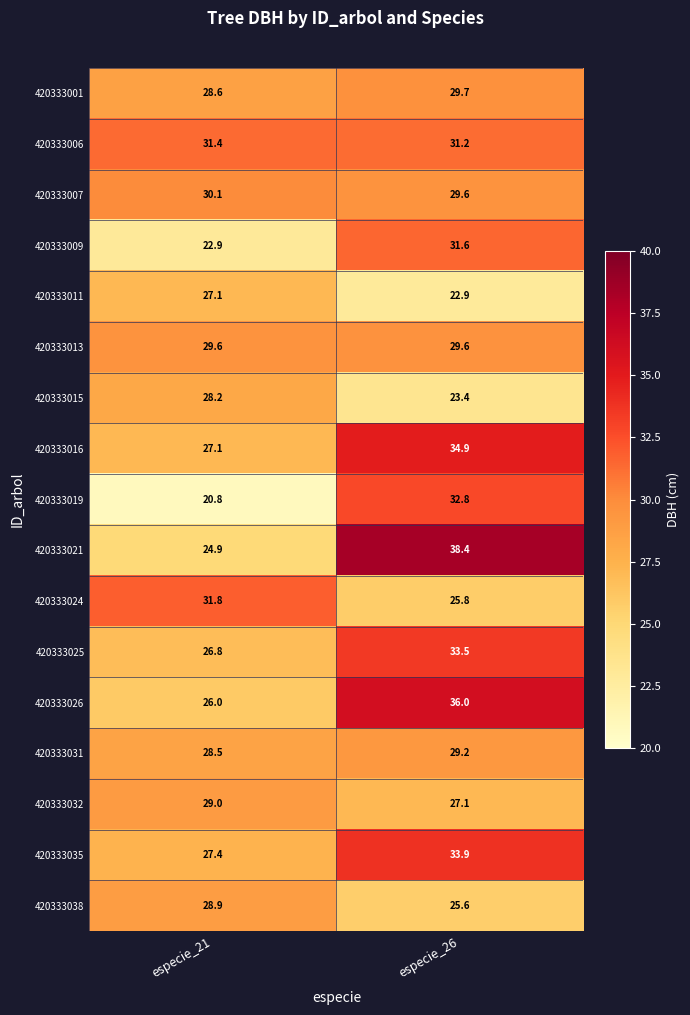

Between especie_21 and especie_26, which series saw the biggest shift?

420333021